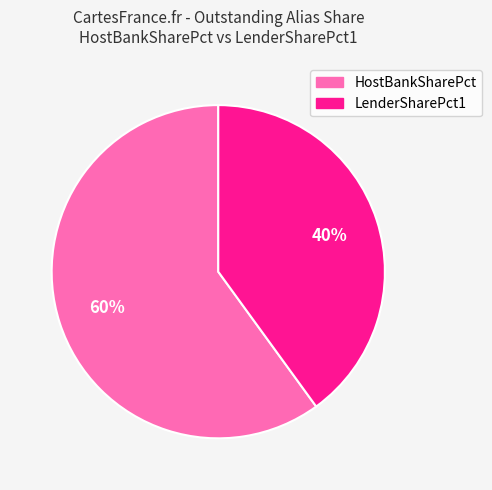

Is there a majority slice in this chart?

Yes